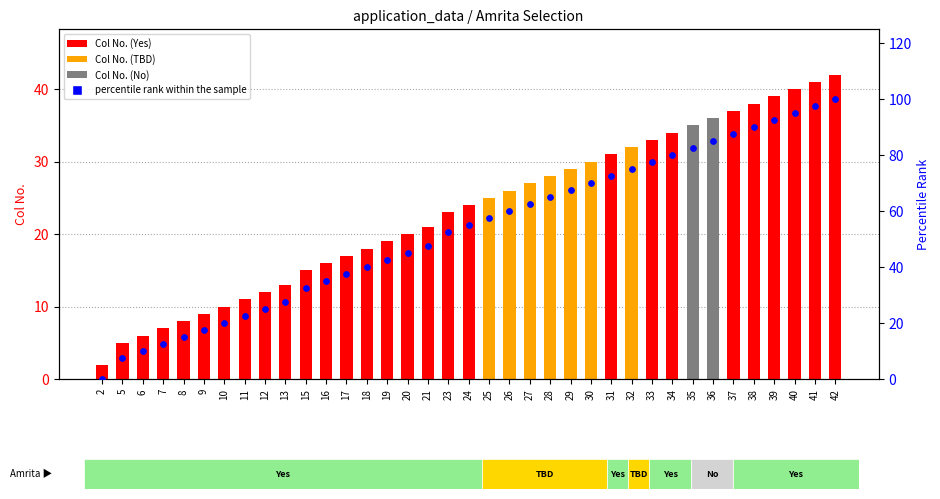

What is the total value across all series at 13?

40.5